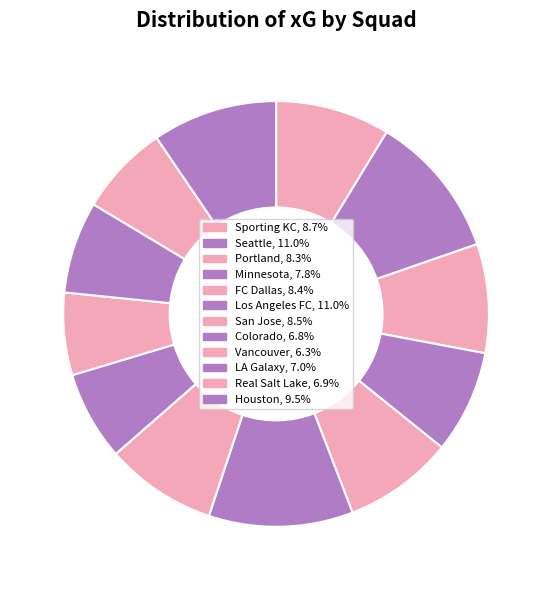

Which category has the smallest portion of the pie?

Vancouver